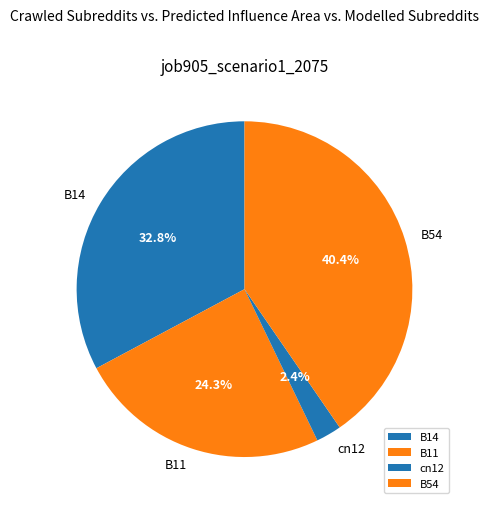

Does any single category account for the majority?

No